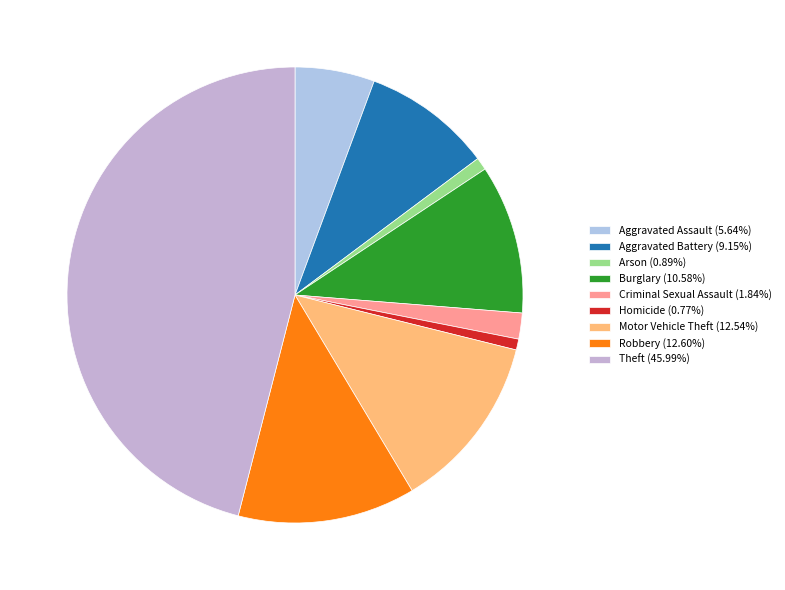

To the nearest percent, what portion does Theft represent?

46%